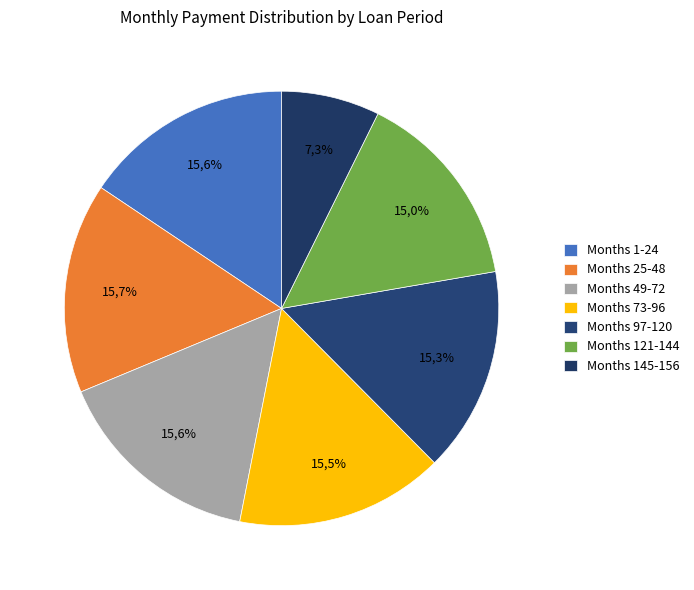

What percentage is the Month 121-144 slice, to the nearest percent?

15%